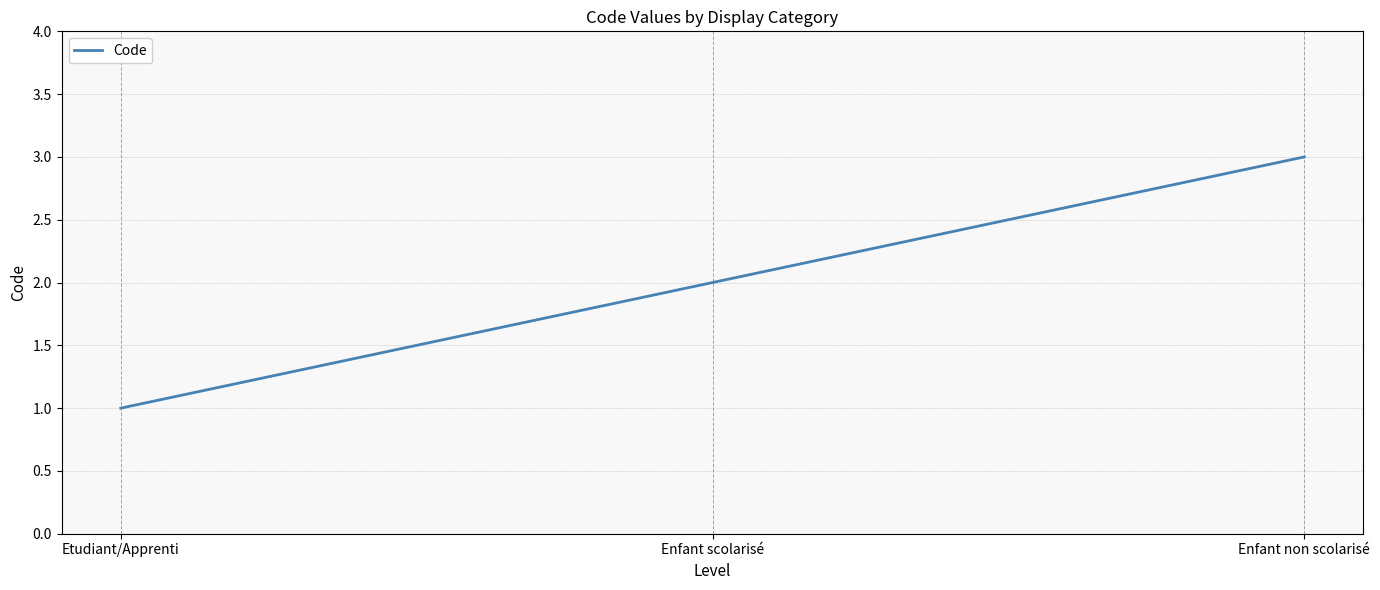

Read the value at Enfant non scolarisé.

3